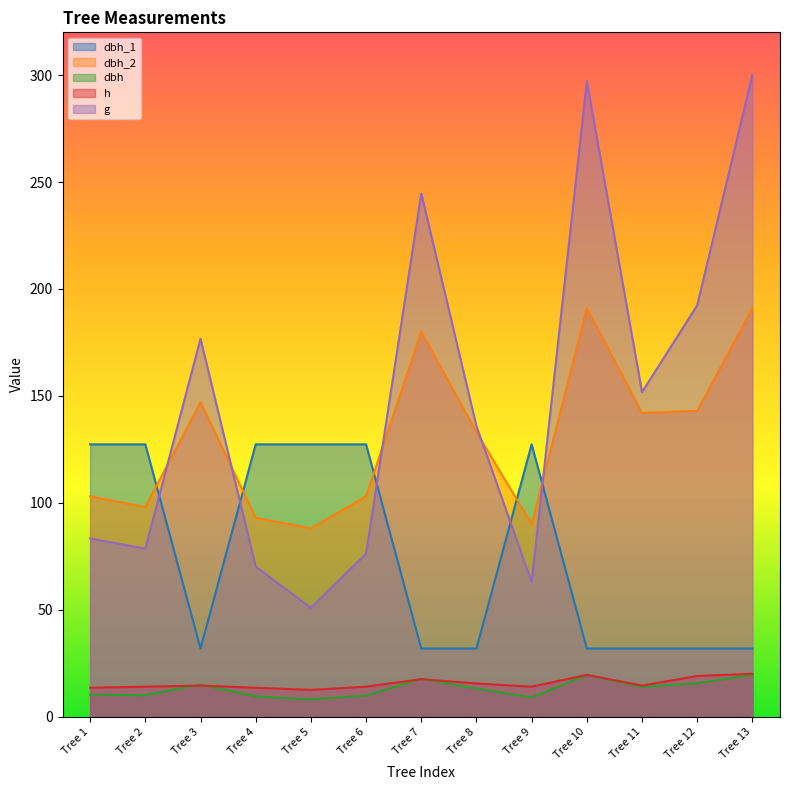

How many times do dbh and h cross each other?

4